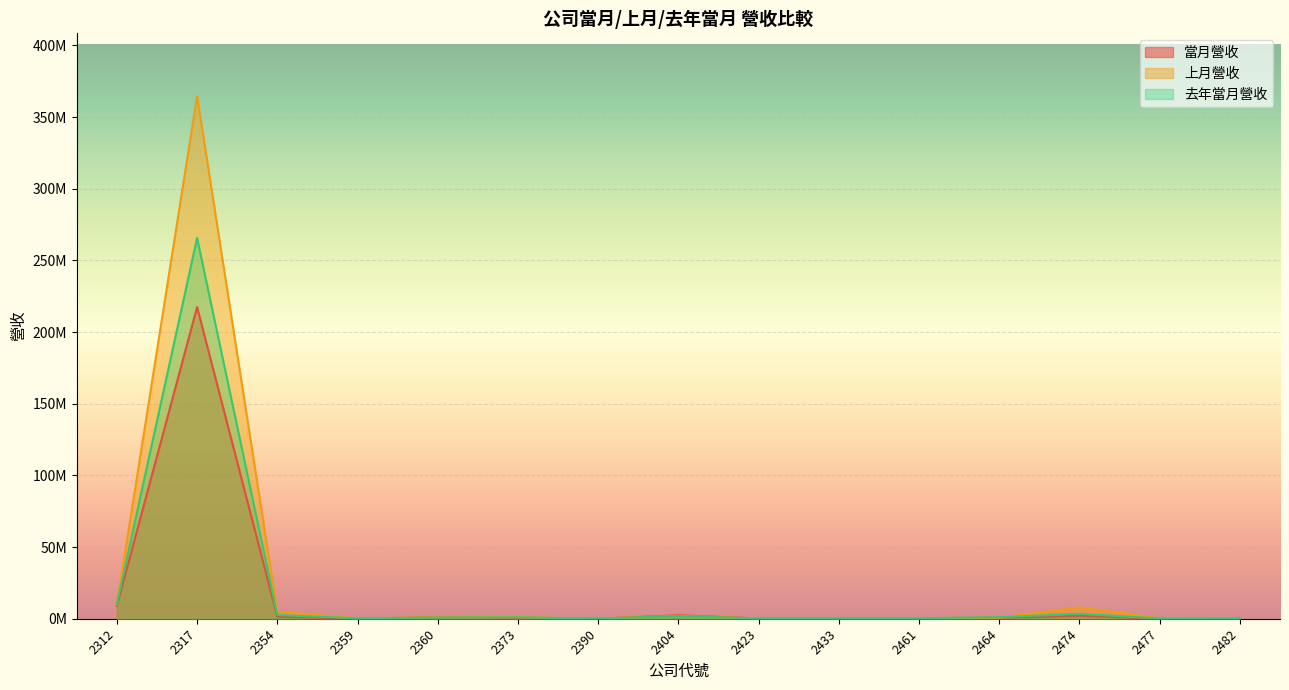

At which label is 上月營收 closest to 182305893?

2312